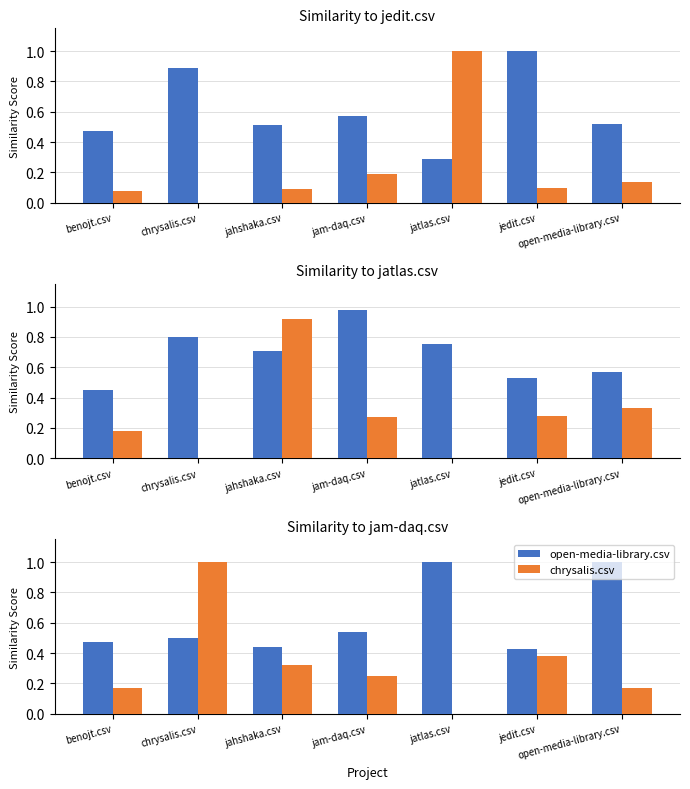

The jam-daq.csv series shows 0.8 at jatlas.csv. True or false?

True